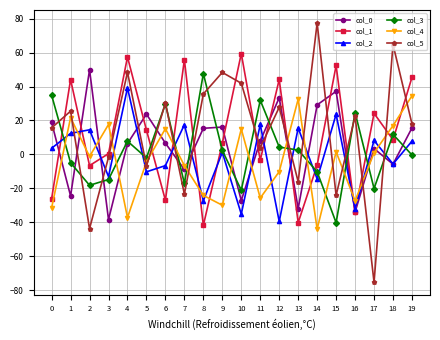

Between which two adjacent categories do col_0 and col_1 first intersect?

0 and 1